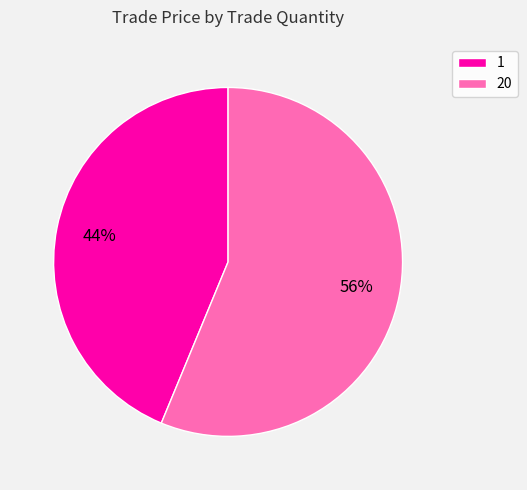

What percentage is the 20 slice, to the nearest percent?

56%